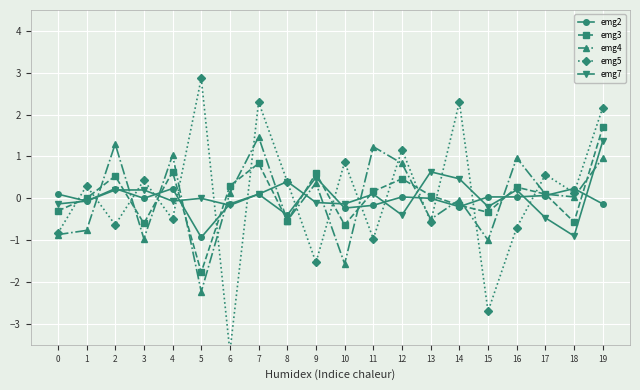

What is the difference between the highest and lowest values at 13?

1.2